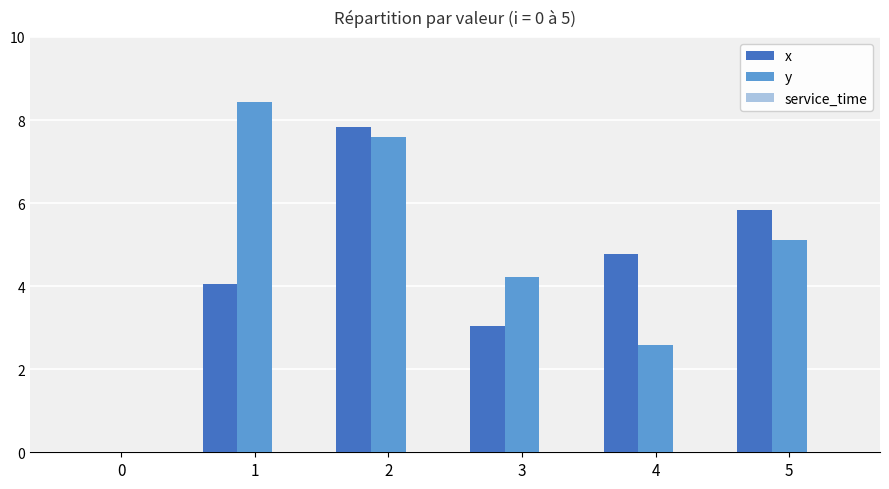

Between 0 and 3, which series saw the biggest shift?

y